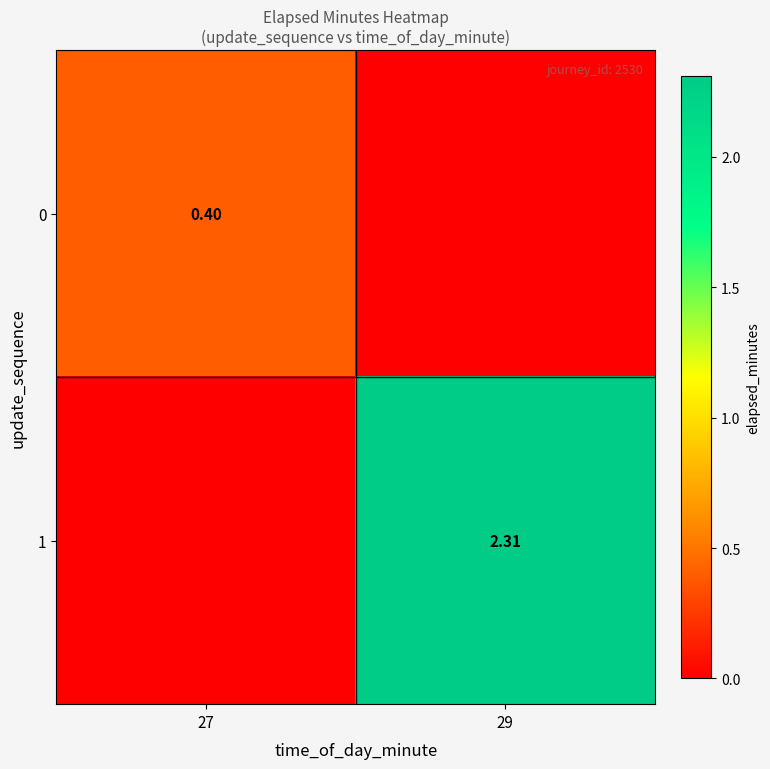

Read the 1 value at 29.

2.3